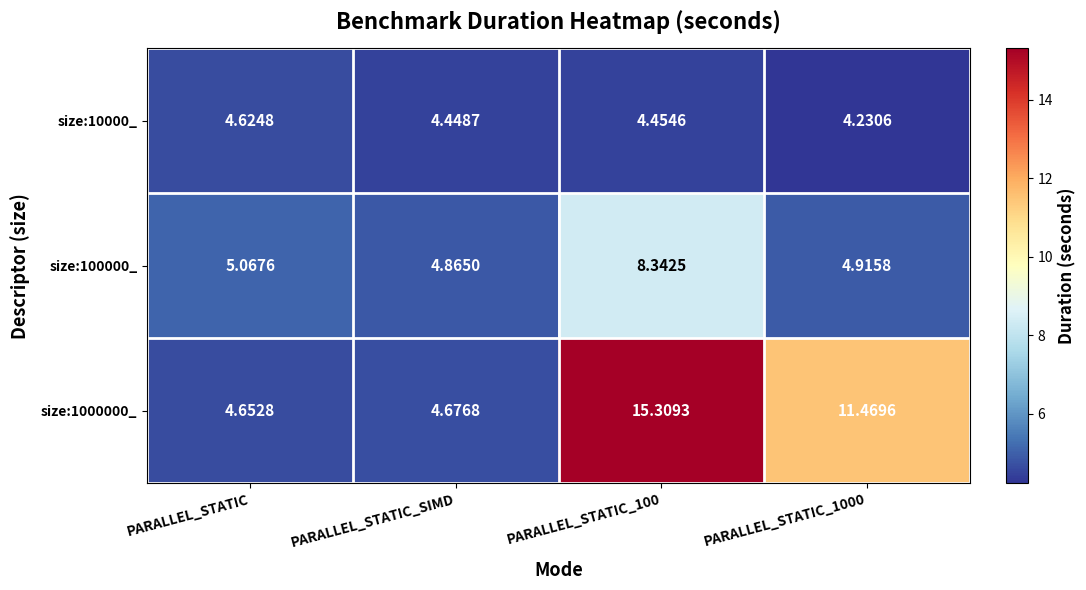

At PARALLEL_STATIC_100, list the series in order from largest to smallest.

size:1000000_, size:100000_, size:10000_